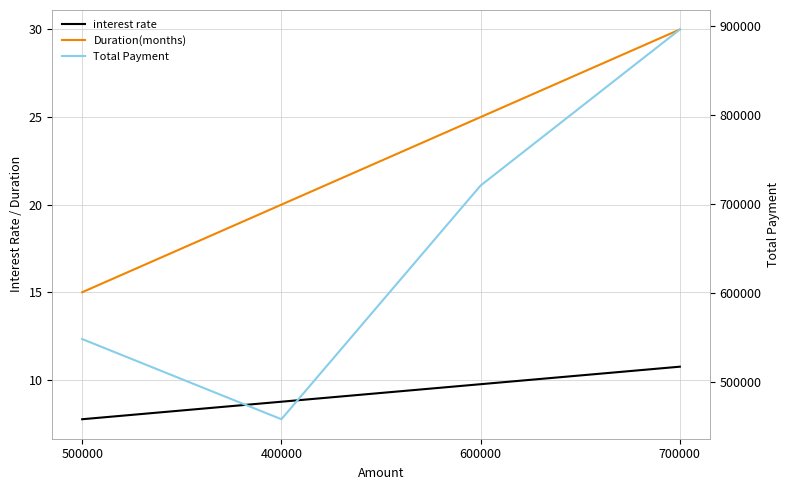

The Total Payment series shows 457912.0 at 400000. True or false?

True